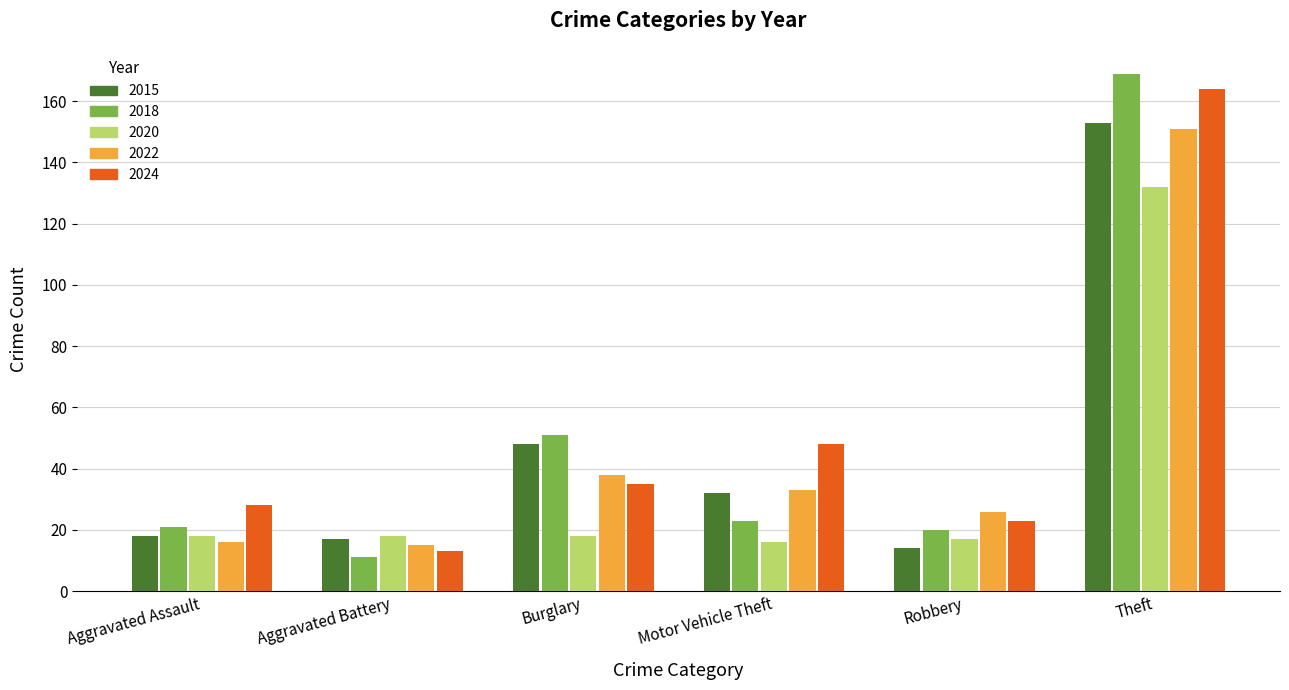

At which label does 2015 first exceed 32?

Burglary